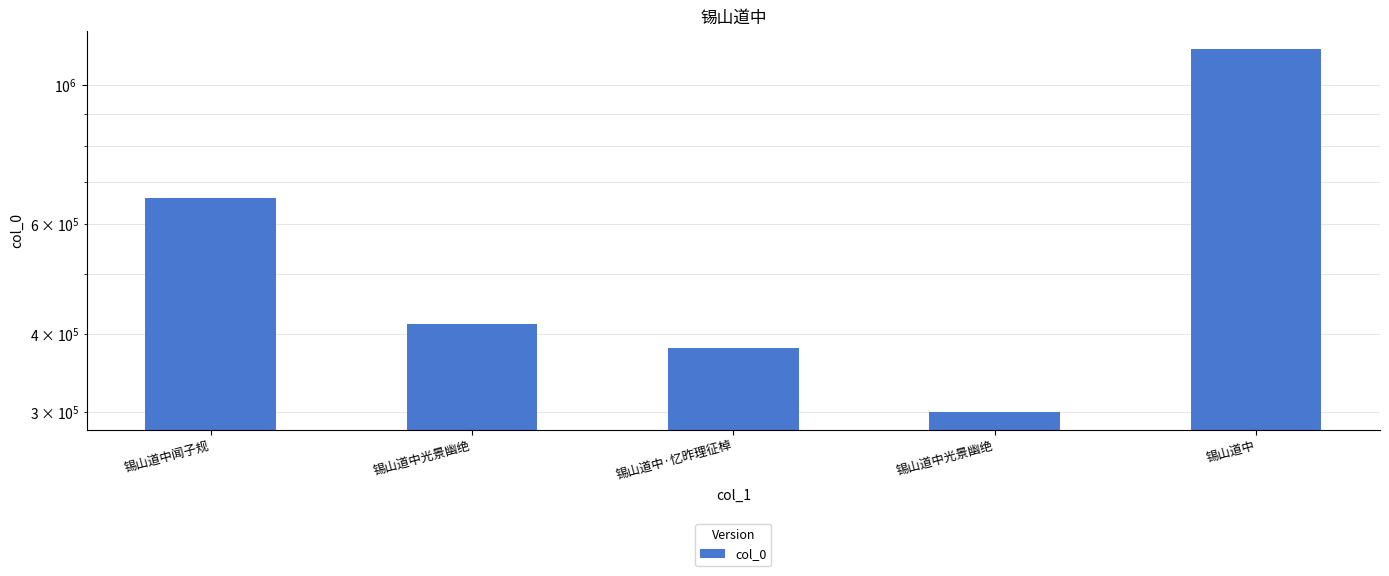

At which label is the value closest to 721231?

锡山道中闻子规